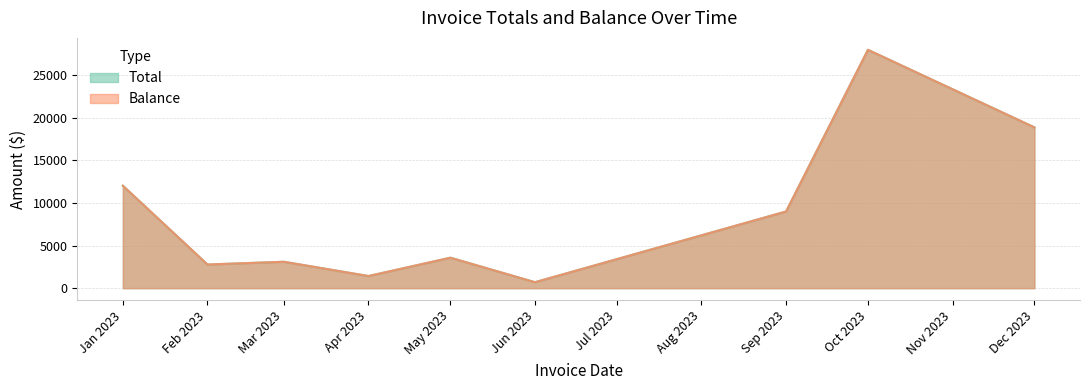

The Balance series shows 517.1 at 29. True or false?

False